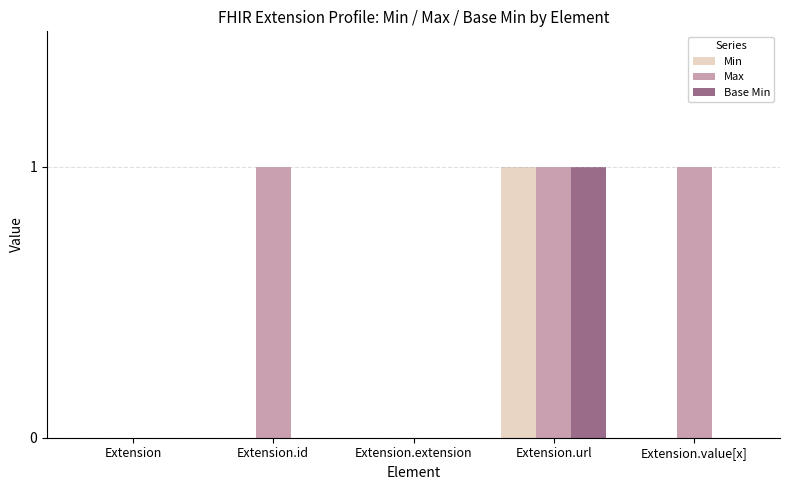

Reading left to right, transcribe all the data shown in this chart.

Min: 0	0	0	1	0
Max: 0	1	0	1	1
Base Min: 0	0	0	1	0